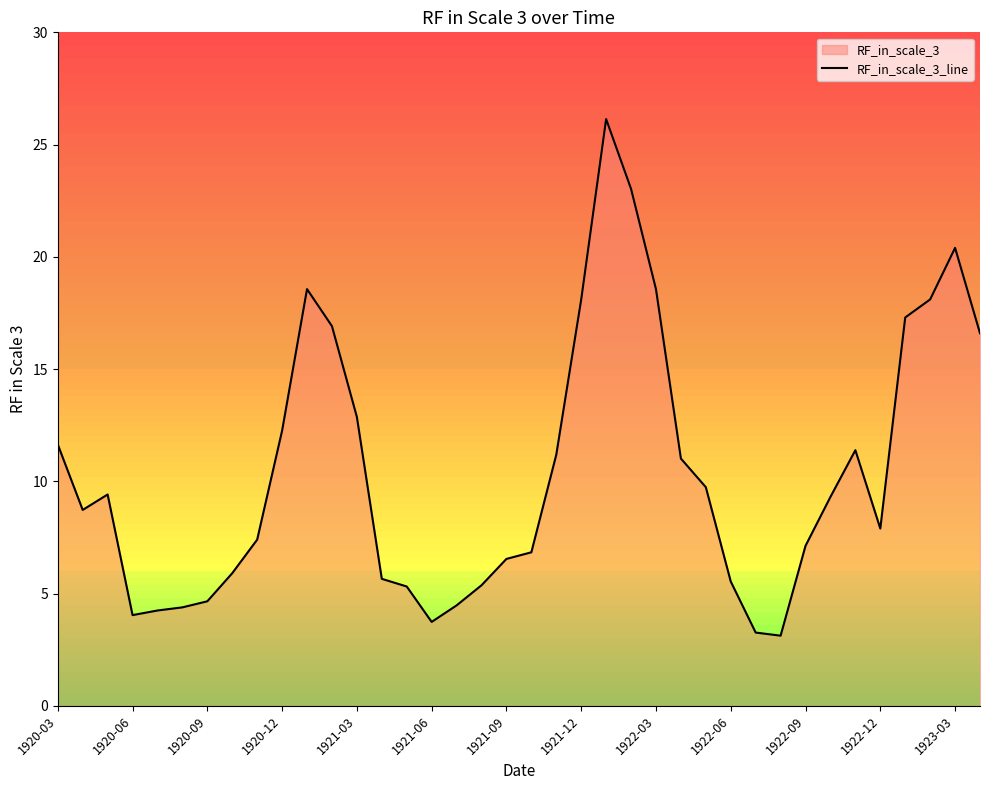

Reading right to left, list all the values displayed in this chart.

16.6	20.4	18.1	17.3	7.9	11.4	9.3	7.1	3.1	3.3	5.5	9.7	11.0	18.6	23.0	26.1	18.1	11.2	6.8	6.5	5.4	4.5	3.7	5.3	5.7	12.9	16.9	18.6	12.3	7.4	5.9	4.7	4.4	4.2	4.0	9.4	8.7	11.6